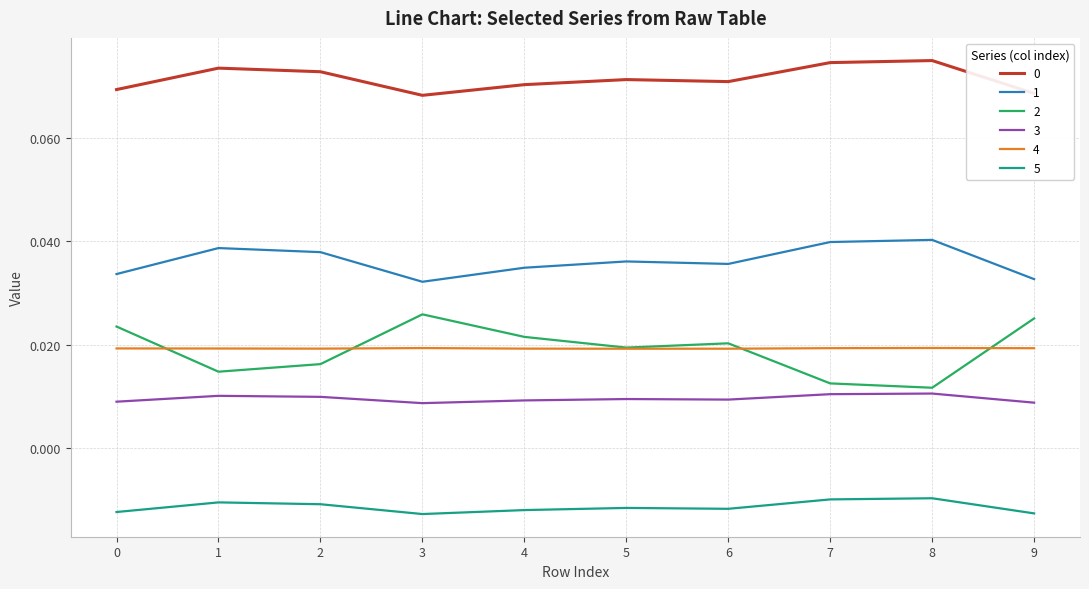

True or false: 0 and 1 cross at least once.

False